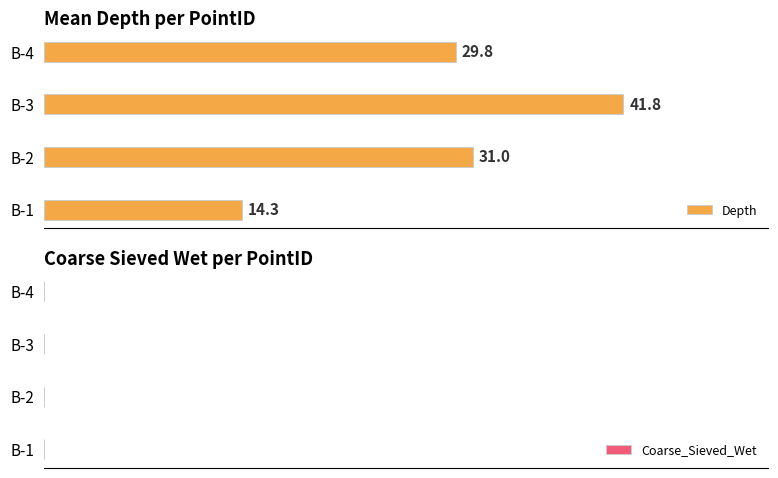

Is it true that the value at B-3 is 41.8?

True